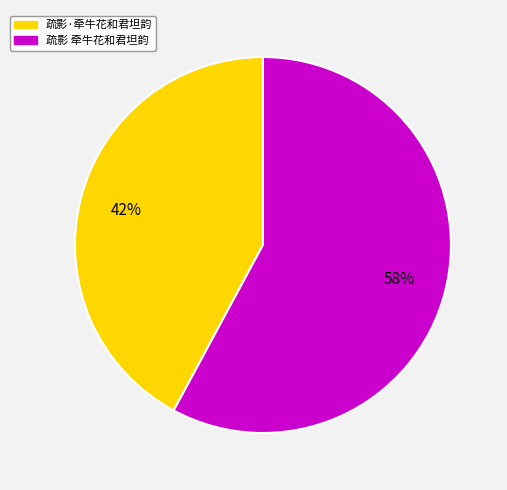

Combined, do 疏影·牵牛花和君坦韵 and 疏影 牵牛花和君坦韵 account for over 50%?

Yes